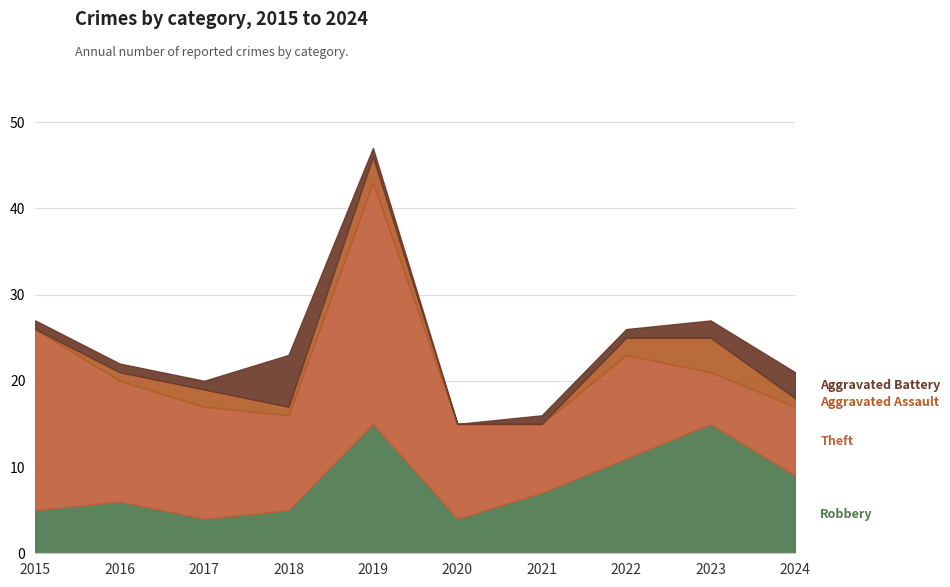

Reading right to left, what are all the values shown in this chart?

Robbery: 2024=9	2023=15	2022=11	2021=7	2020=4	2019=15	2018=5	2017=4	2016=6	2015=5
Theft: 2024=8	2023=6	2022=12	2021=8	2020=11	2019=28	2018=11	2017=13	2016=14	2015=21
Aggravated Assault: 2024=1	2023=4	2022=2	2021=0	2020=0	2019=3	2018=1	2017=2	2016=1	2015=0
Aggravated Battery: 2024=3	2023=2	2022=1	2021=1	2020=0	2019=1	2018=6	2017=1	2016=1	2015=1